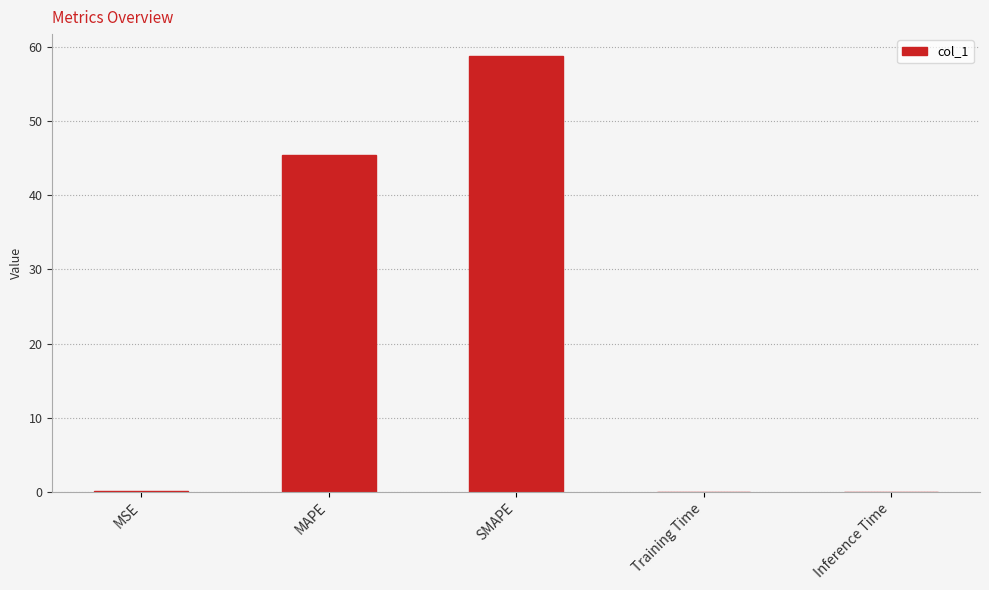

What value does the data have at MAPE?

45.5